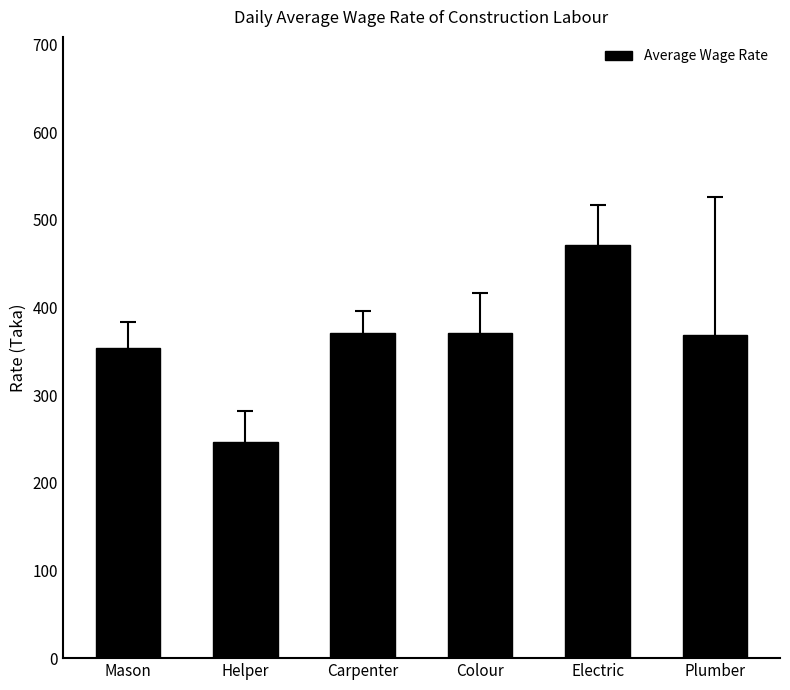

Does the chart contain stacked bars?

No